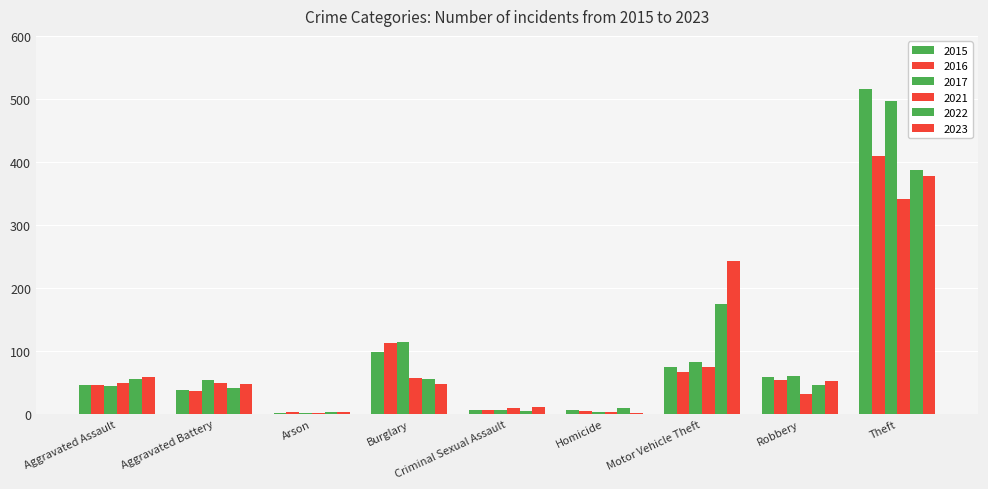

Reading right to left, list all the values displayed in this chart.

2015: Theft=515	Robbery=59	Motor Vehicle Theft=75	Homicide=6	Criminal Sexual Assault=7	Burglary=98	Arson=1	Aggravated Battery=38	Aggravated Assault=46
2016: Theft=409	Robbery=54	Motor Vehicle Theft=67	Homicide=5	Criminal Sexual Assault=7	Burglary=112	Arson=4	Aggravated Battery=37	Aggravated Assault=46
2017: Theft=497	Robbery=60	Motor Vehicle Theft=82	Homicide=4	Criminal Sexual Assault=7	Burglary=114	Arson=2	Aggravated Battery=54	Aggravated Assault=44
2021: Theft=341	Robbery=32	Motor Vehicle Theft=75	Homicide=4	Criminal Sexual Assault=9	Burglary=57	Arson=1	Aggravated Battery=49	Aggravated Assault=50
2022: Theft=388	Robbery=46	Motor Vehicle Theft=175	Homicide=9	Criminal Sexual Assault=5	Burglary=56	Arson=3	Aggravated Battery=42	Aggravated Assault=55
2023: Theft=377	Robbery=53	Motor Vehicle Theft=243	Homicide=2	Criminal Sexual Assault=11	Burglary=48	Arson=4	Aggravated Battery=47	Aggravated Assault=59